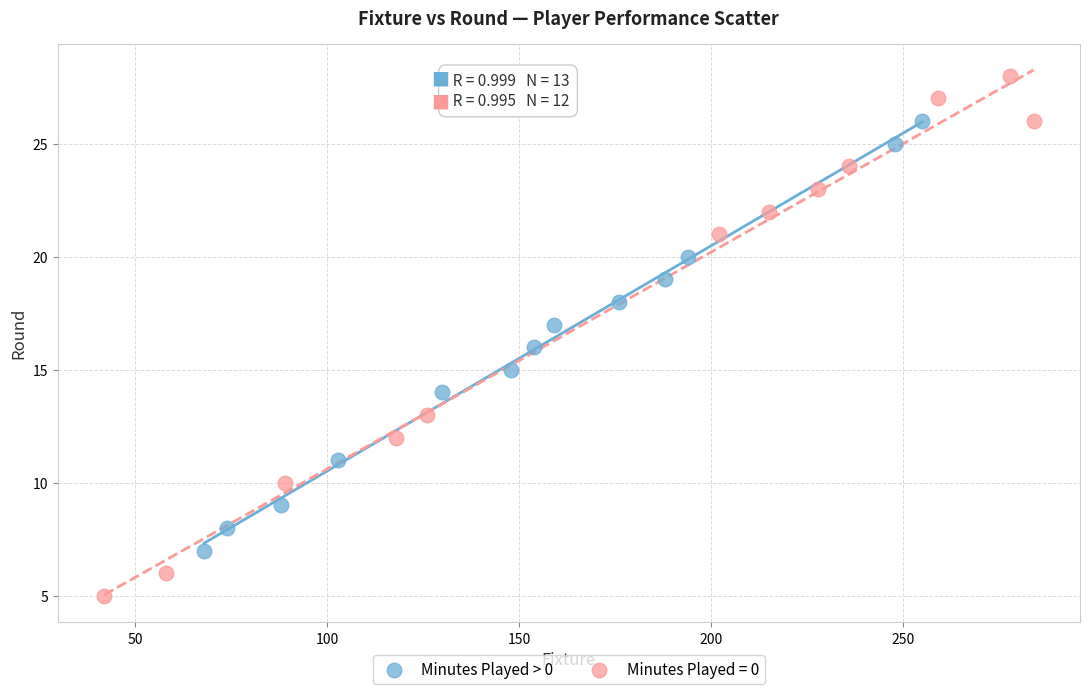

Which series contains the lowest Y value?

Minutes Played = 0